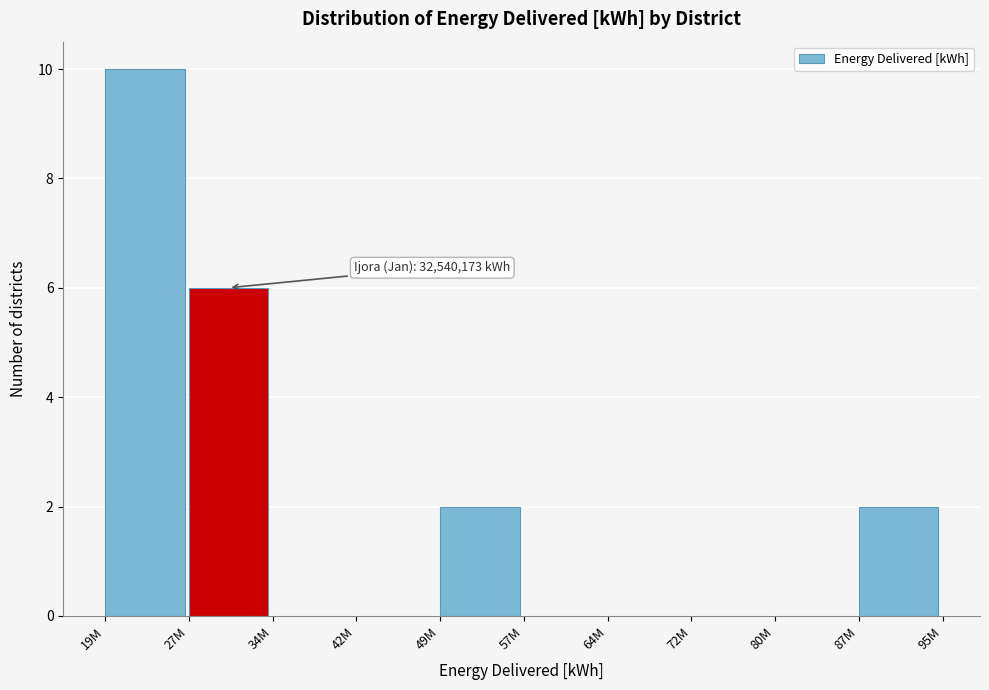

Reading right to left, transcribe all the data shown in this chart.

87M=2	80M=0	72M=0	64M=0	57M=0	49M=2	42M=0	34M=0	27M=6	19M=10